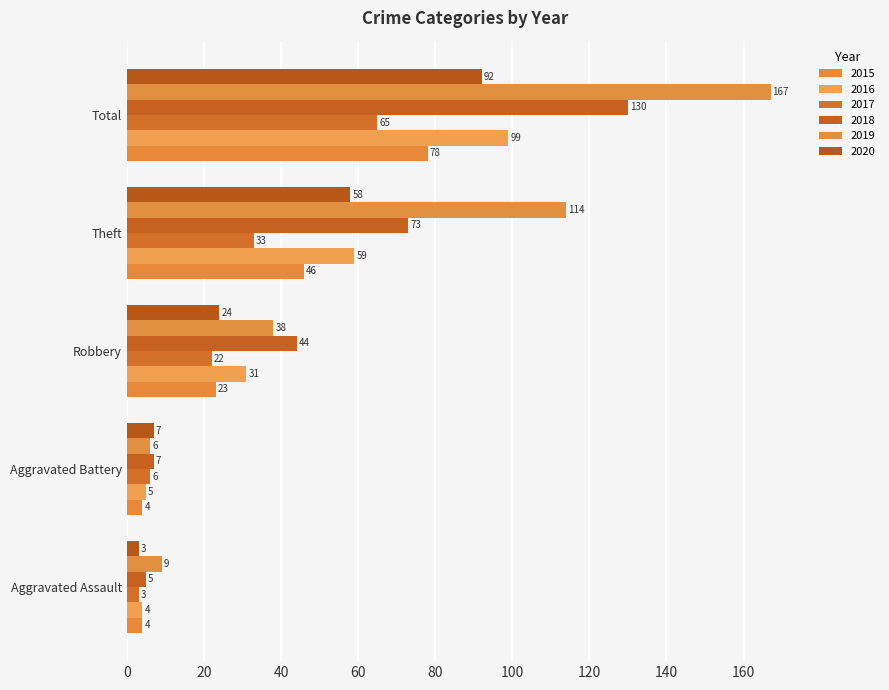

True or false: 2017 has a value of 48 at Theft.

False